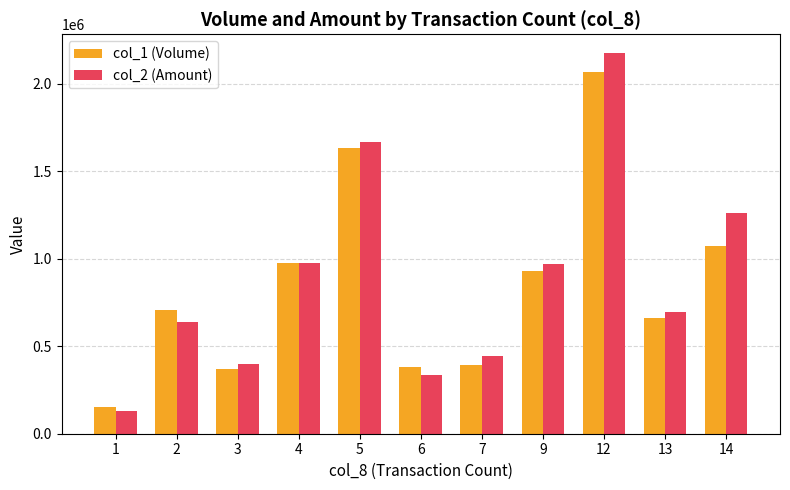

Rank the series by their average value, from lowest to highest.

col_1 (Volume), col_2 (Amount)